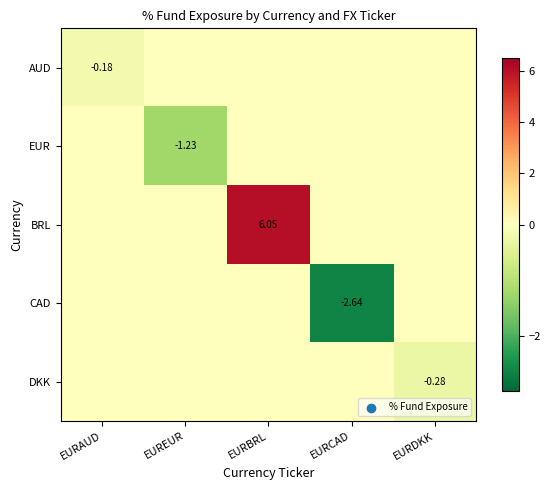

The value of AUD at EUREUR is 0.1. True or false?

False